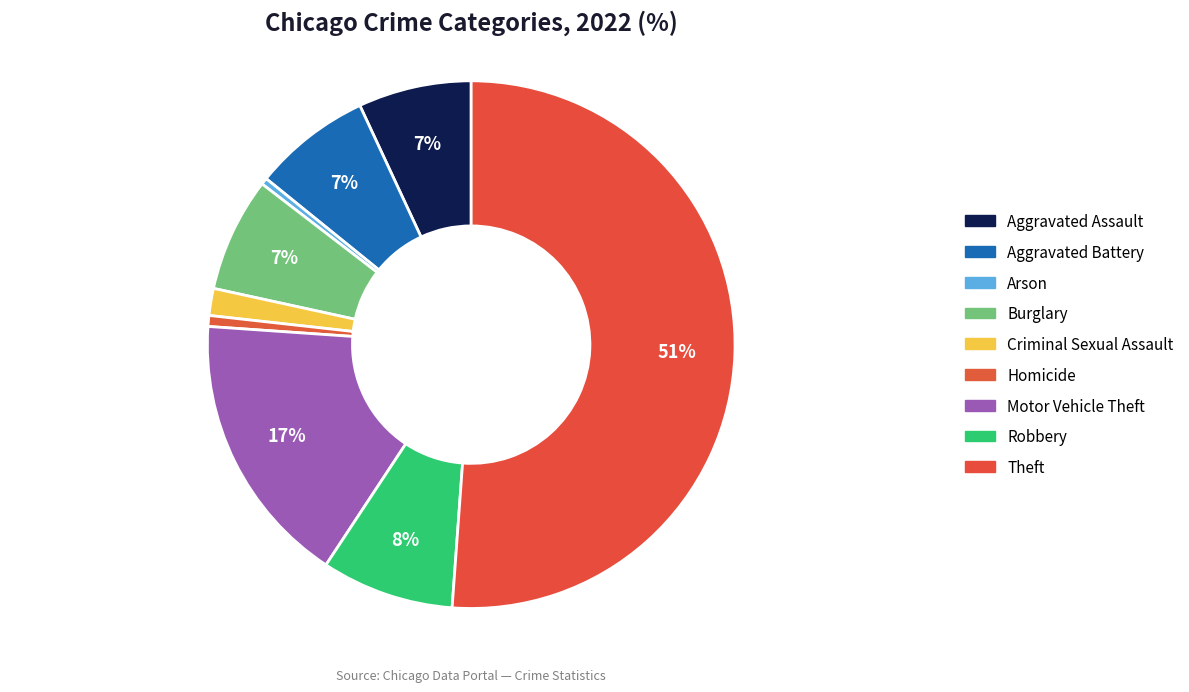

Which slice is the smallest?

Arson